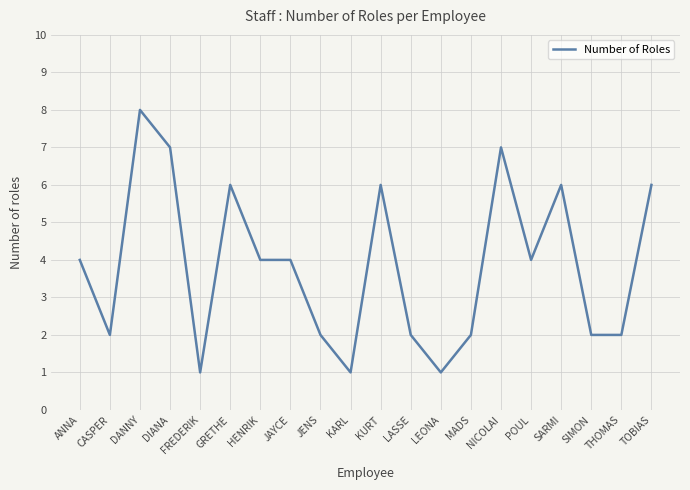

At which category does the data reach its first local valley?

CASPER